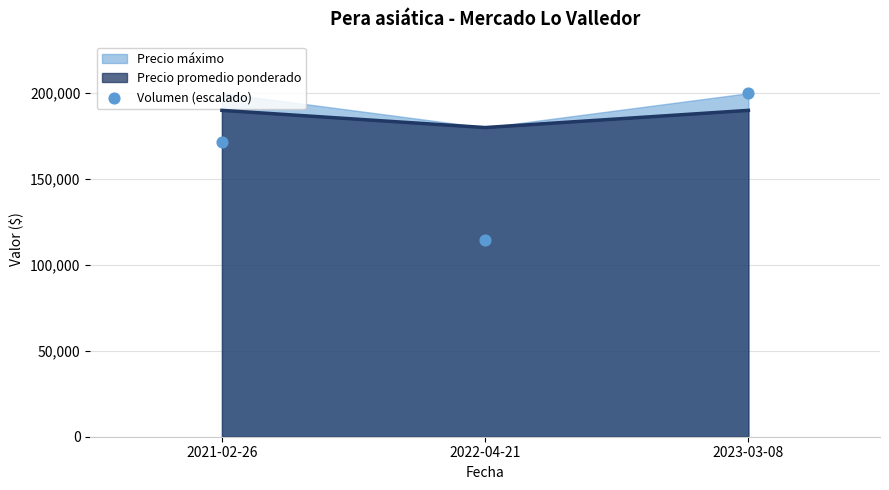

Approximately how many times larger is the value at 2023-03-08 compared to 2021-02-26?

1.2